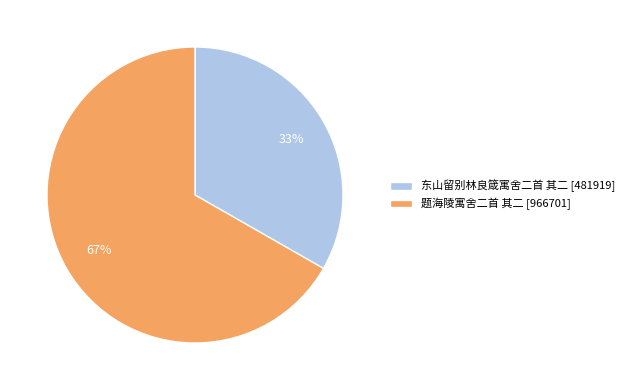

Is it true that 东山留别林良箴寓舍二首 其二 is 42% of the pie?

False